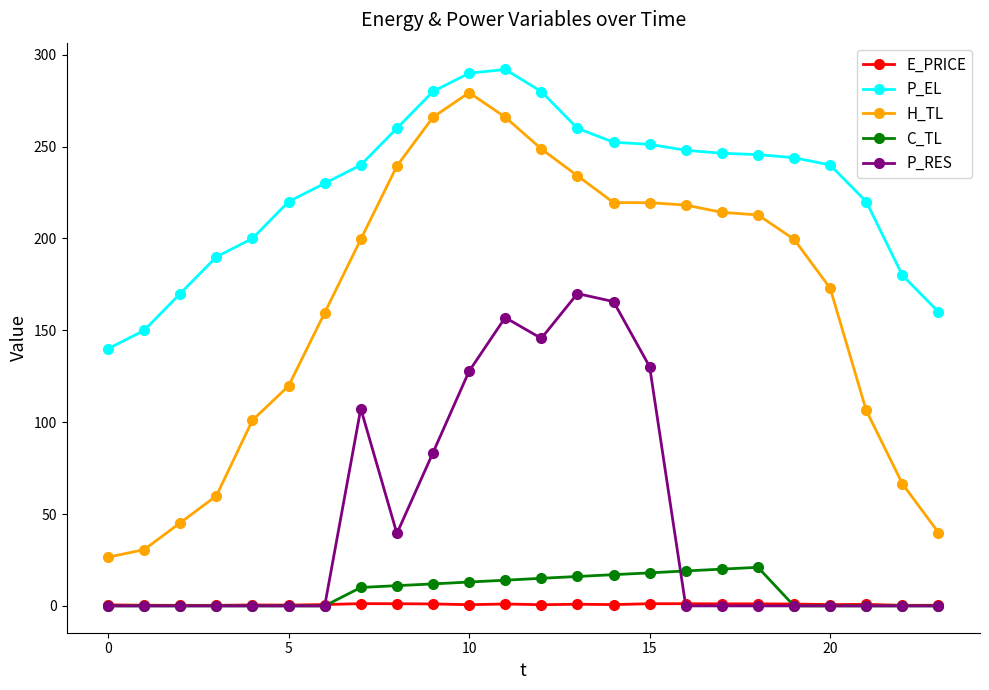

What is the maximum value for P_EL?

292.0